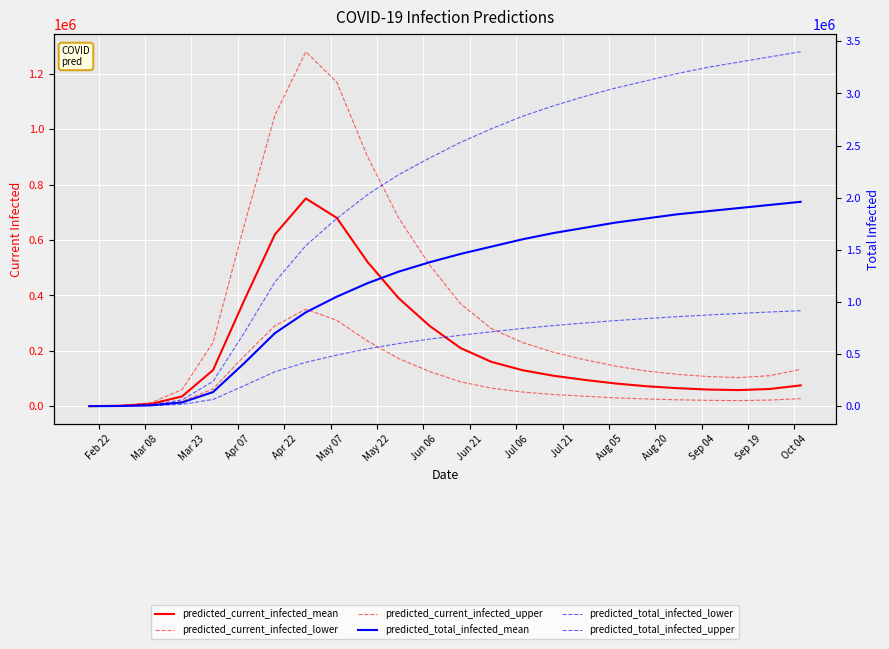

Is the value of predicted_current_infected_mean at Apr 22 greater than the value of predicted_current_infected_upper at 19?

Yes